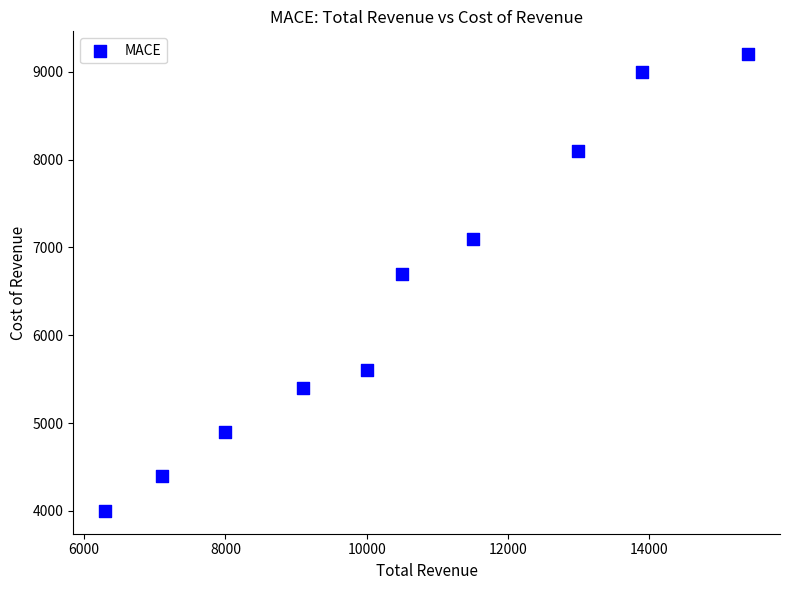

What is the range of X values (max minus min)?

9100